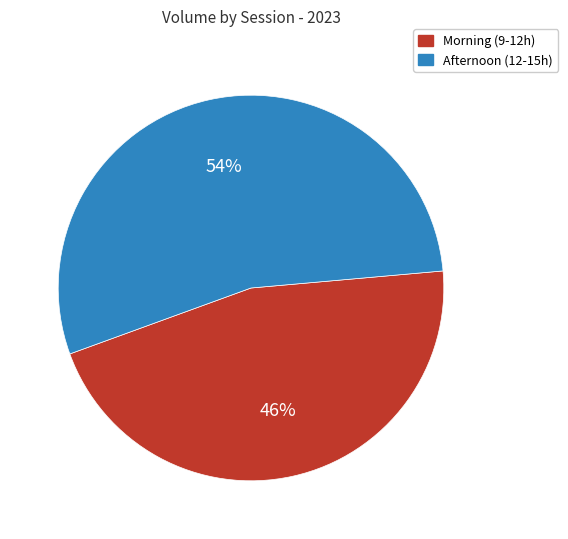

How many slices are in this pie chart?

2